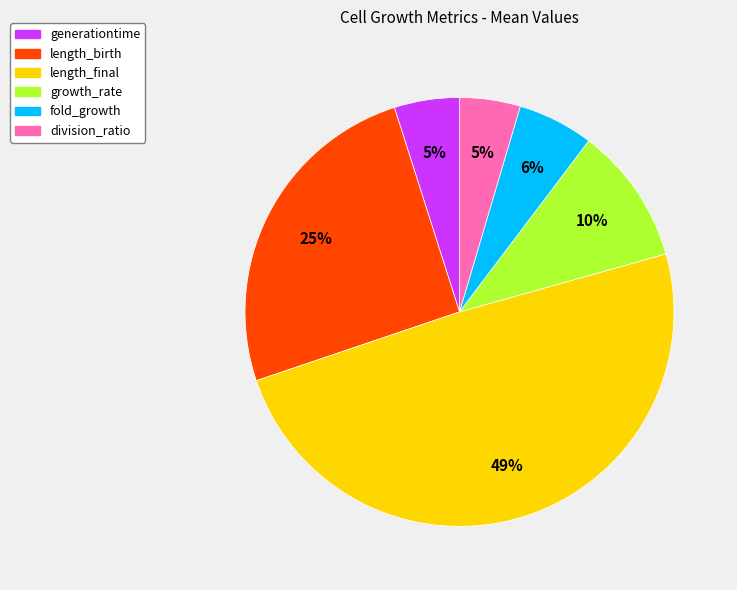

Is the sum of growth_rate and fold_growth greater than half?

No